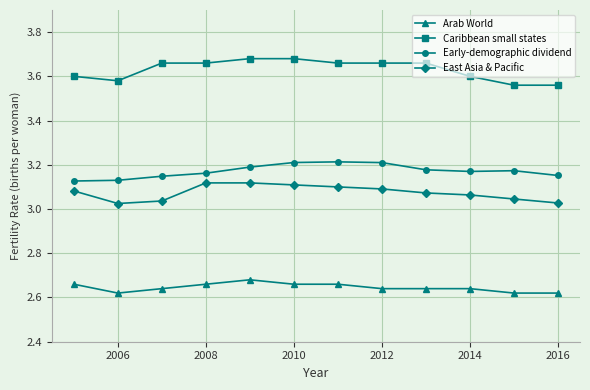

Rank the series by their maximum value, from highest to lowest.

Caribbean small states, Early-demographic dividend, East Asia & Pacific, Arab World